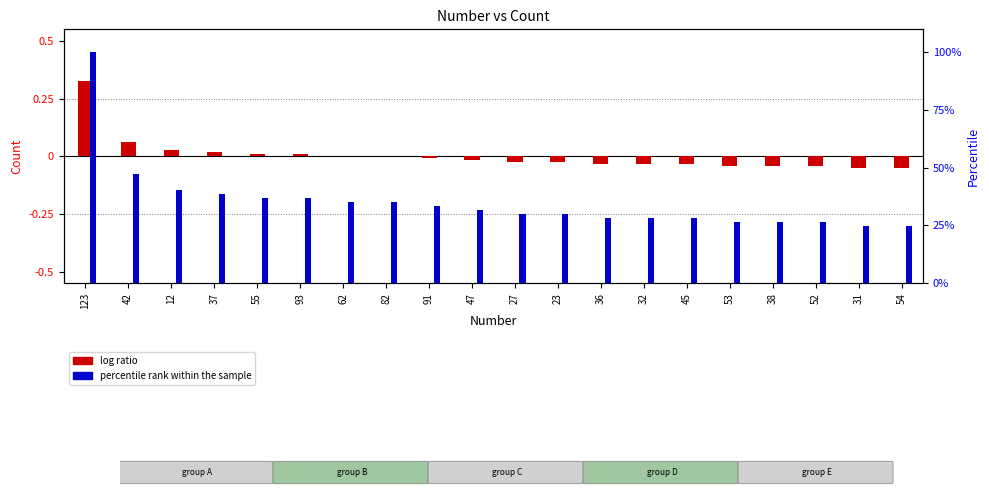

How many distinct data groups are displayed?

2